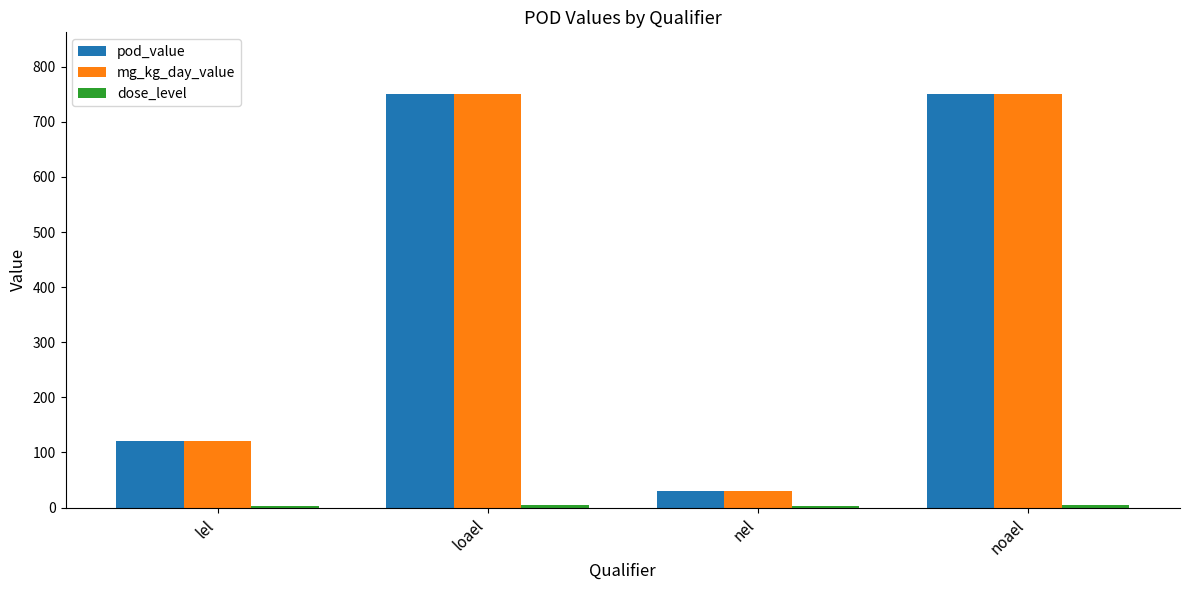

The value of mg_kg_day_value at loael is 750. True or false?

True